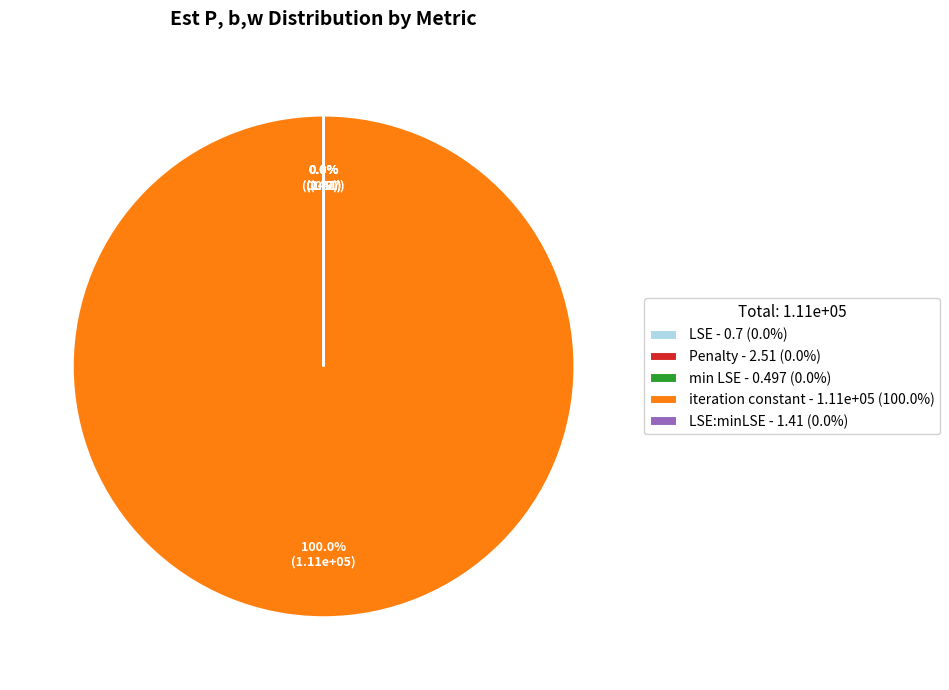

The min LSE slice represents 0% of the pie. True or false?

True